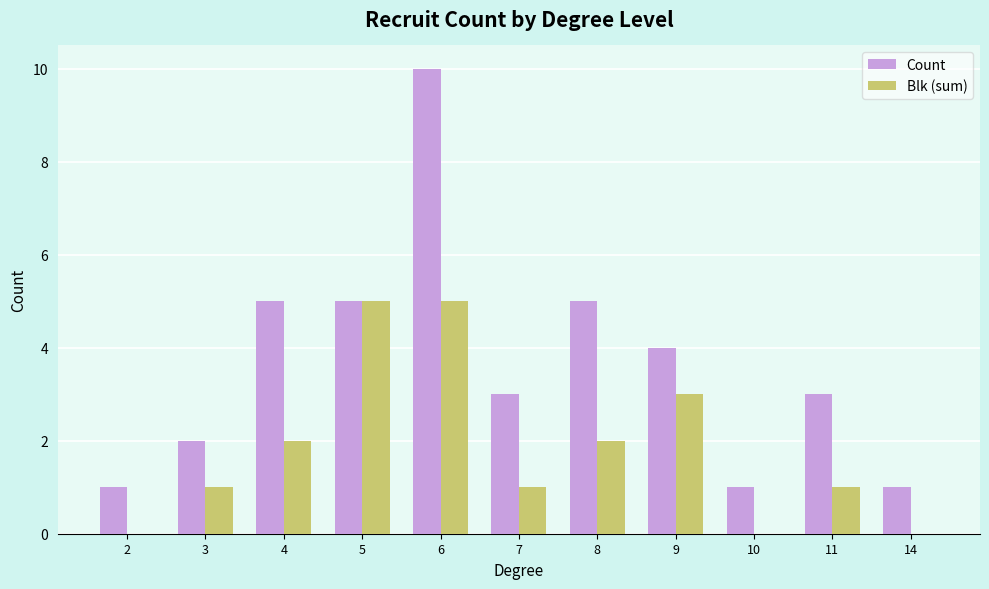

At which category is the sum across all series the highest?

6